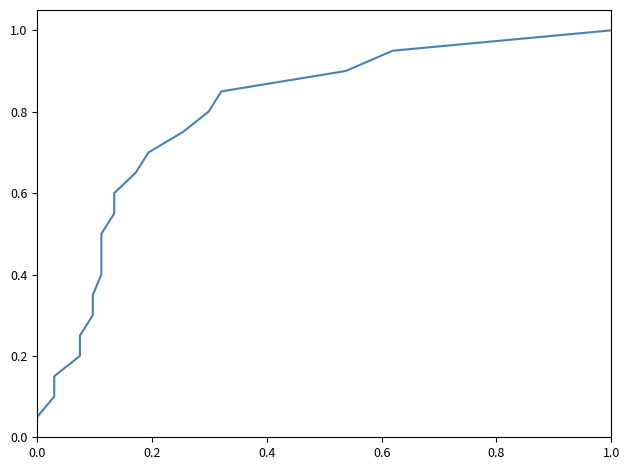

What is the maximum value shown in the chart?

1.0